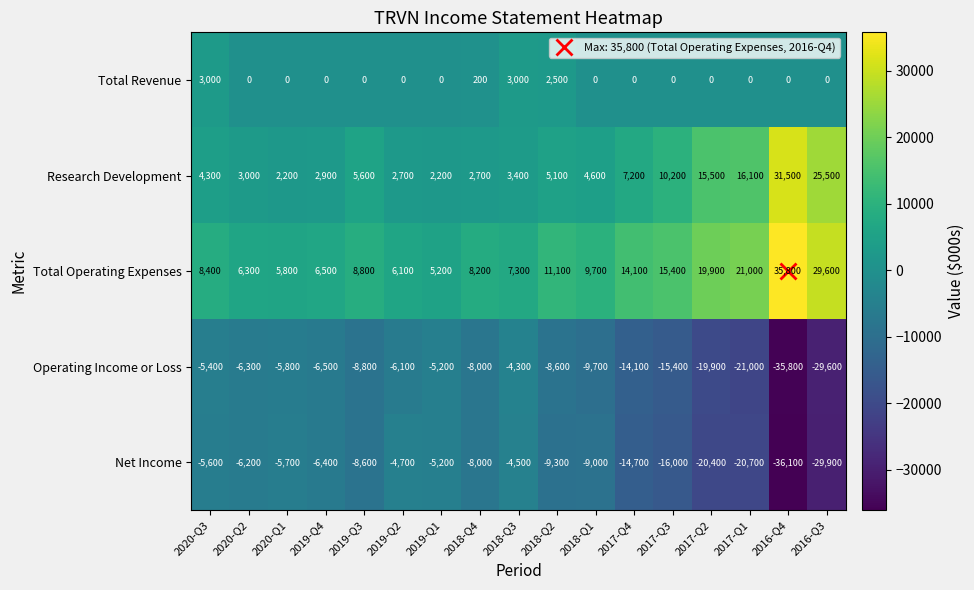

Which series has the widest spread of values?

Net Income